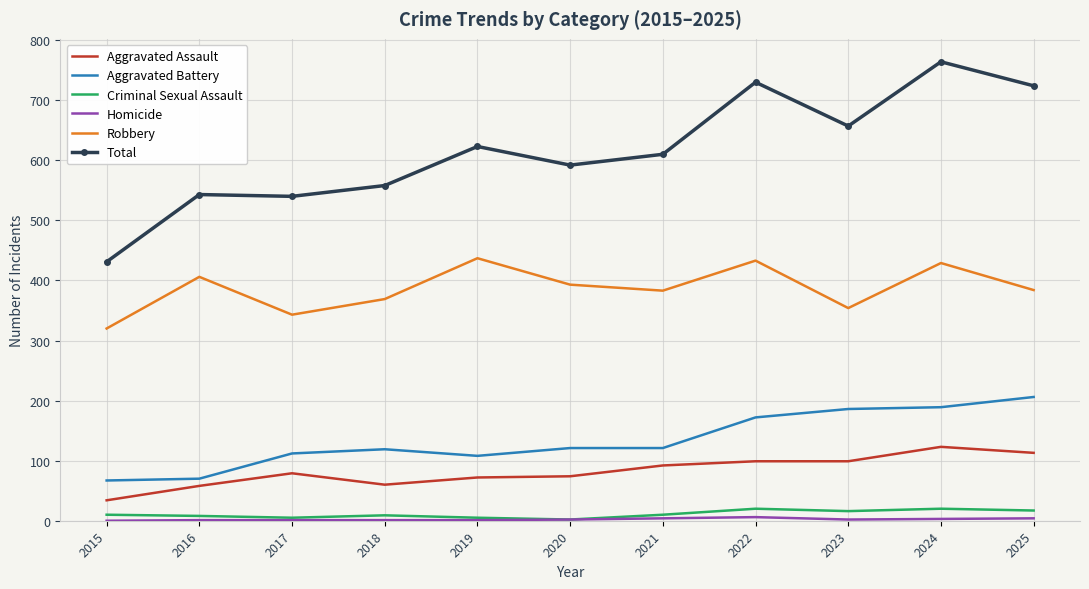

At which label does Total reach its peak?

2024